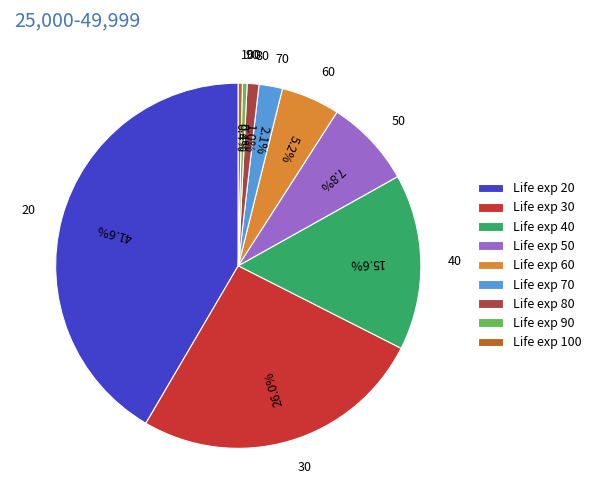

How many segments does this pie chart have?

9